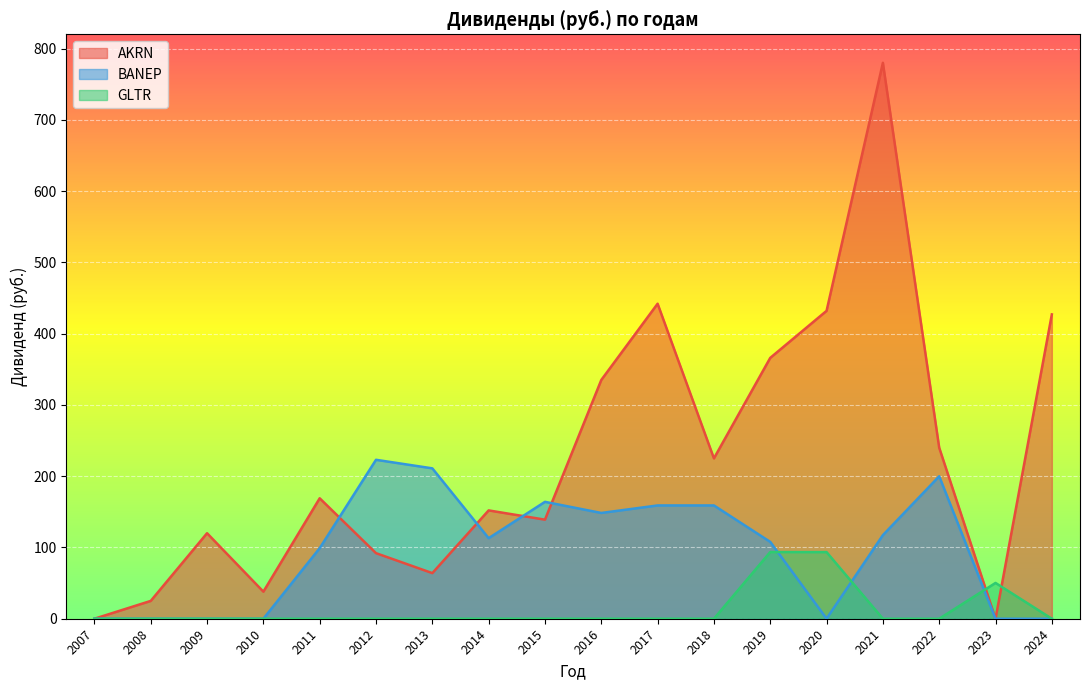

At which category does the chart reach its minimum across all series?

2007